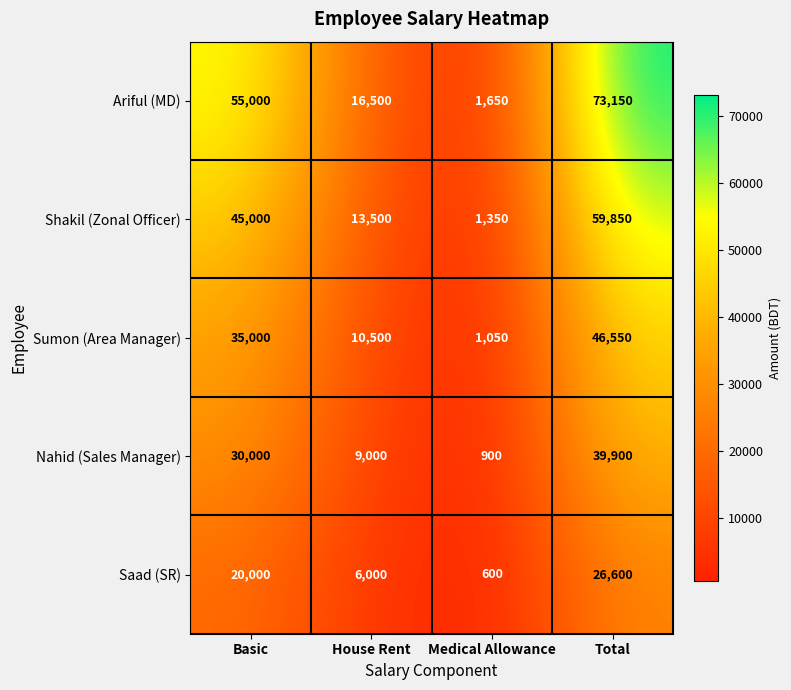

Reading right to left, list all the values displayed in this chart.

Ariful (MD): Total=73150	Medical Allowance=1650	House Rent=16500	Basic=55000
Shakil (Zonal Officer): Total=59850	Medical Allowance=1350	House Rent=13500	Basic=45000
Sumon (Area Manager): Total=46550	Medical Allowance=1050	House Rent=10500	Basic=35000
Nahid (Sales Manager): Total=39900	Medical Allowance=900	House Rent=9000	Basic=30000
Saad (SR): Total=26600	Medical Allowance=600	House Rent=6000	Basic=20000